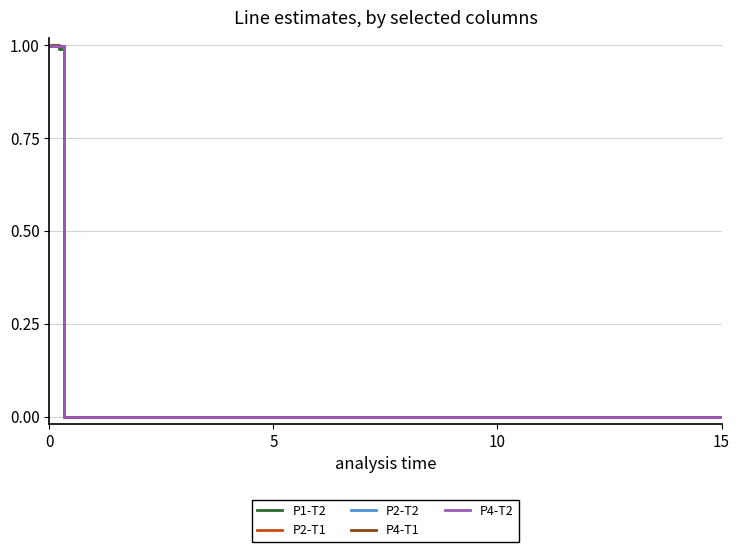

What is the value of the P4-T1 point at the 2nd from the left?

1.0